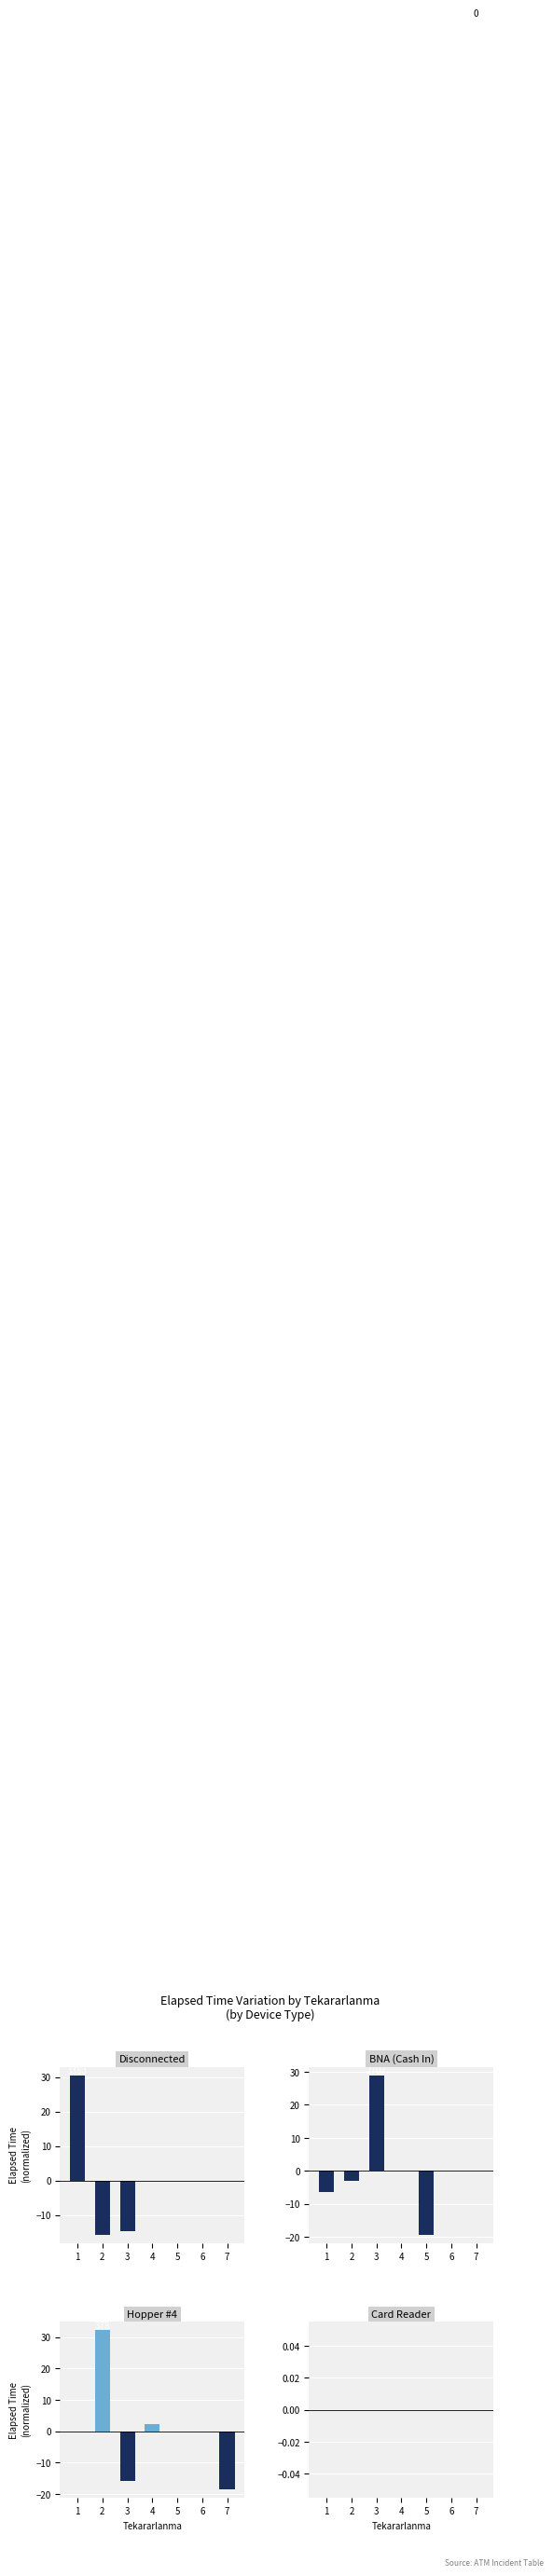

At which label is Card Reader closest to 0?

1